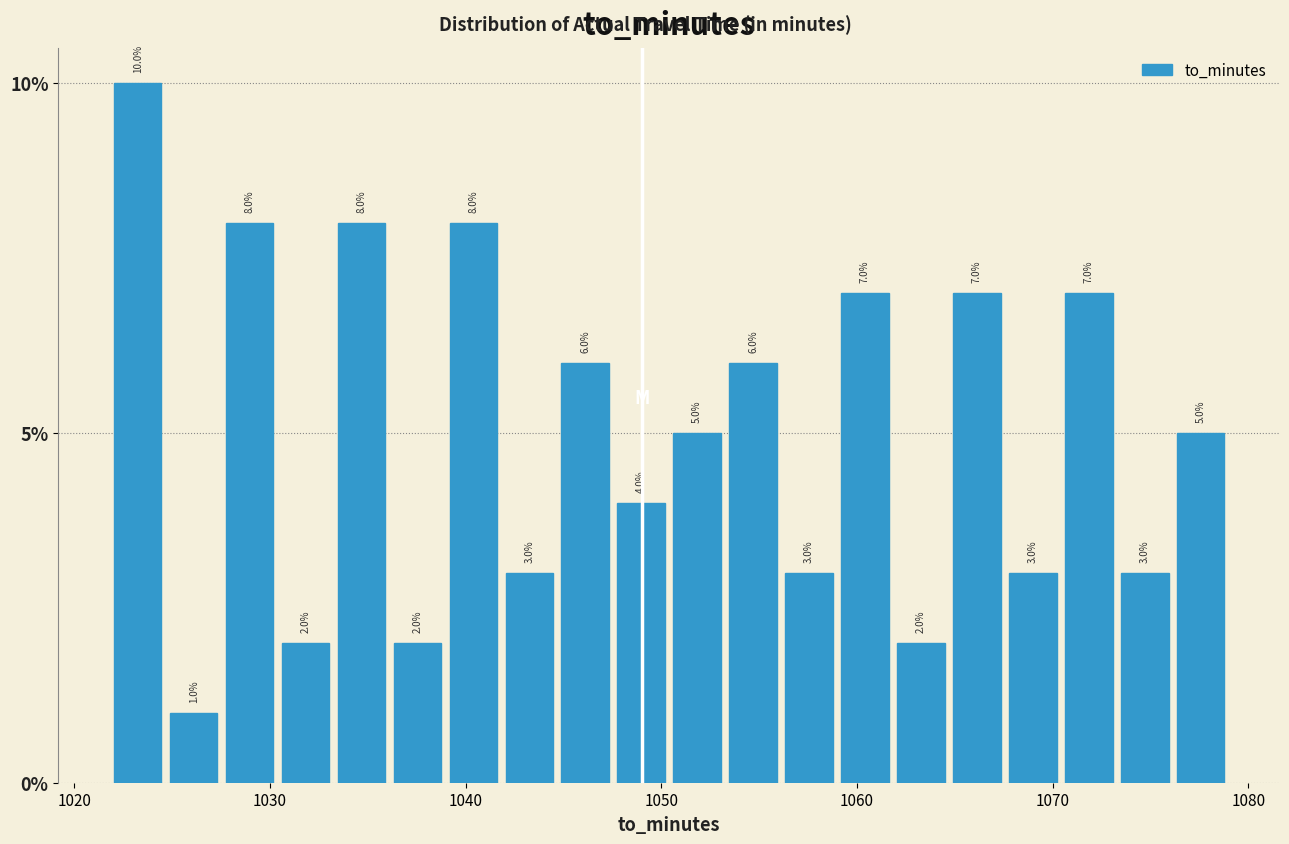

Around what value on the x-axis is the tallest bar? Give the approximate position of its centre, as read against the axis.

1023